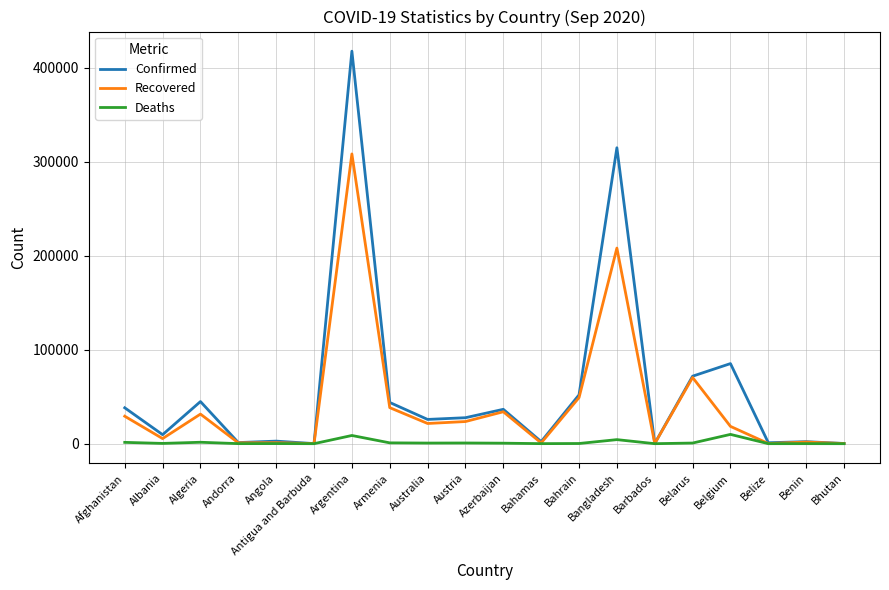

How many lines are shown in the chart?

3